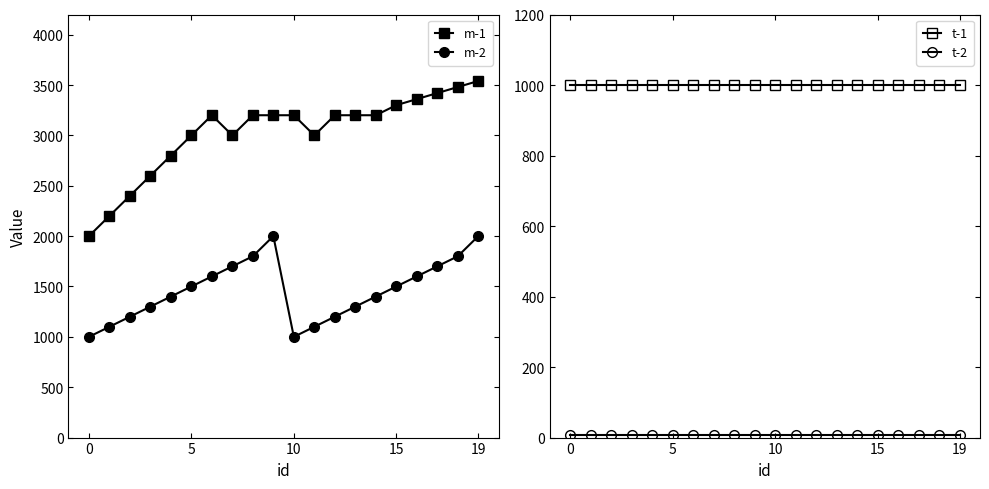

What is the minimum value for m-2?

1000